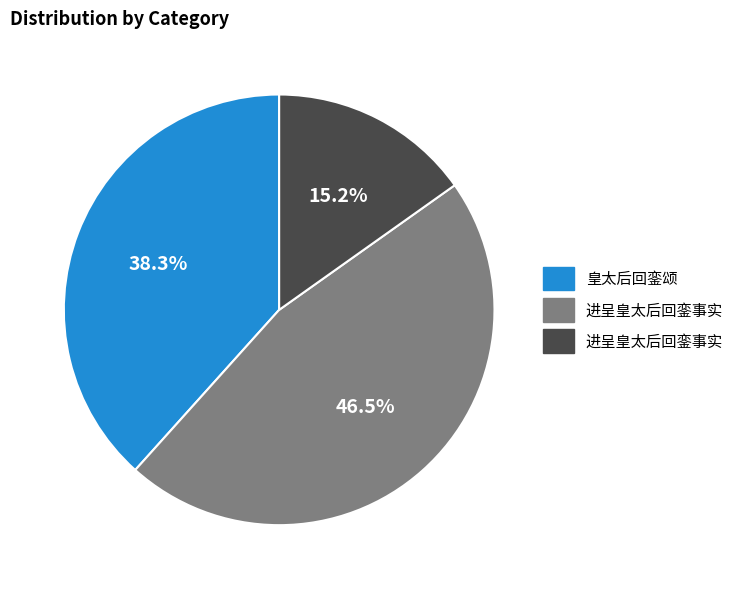

Does any single category account for the majority?

No